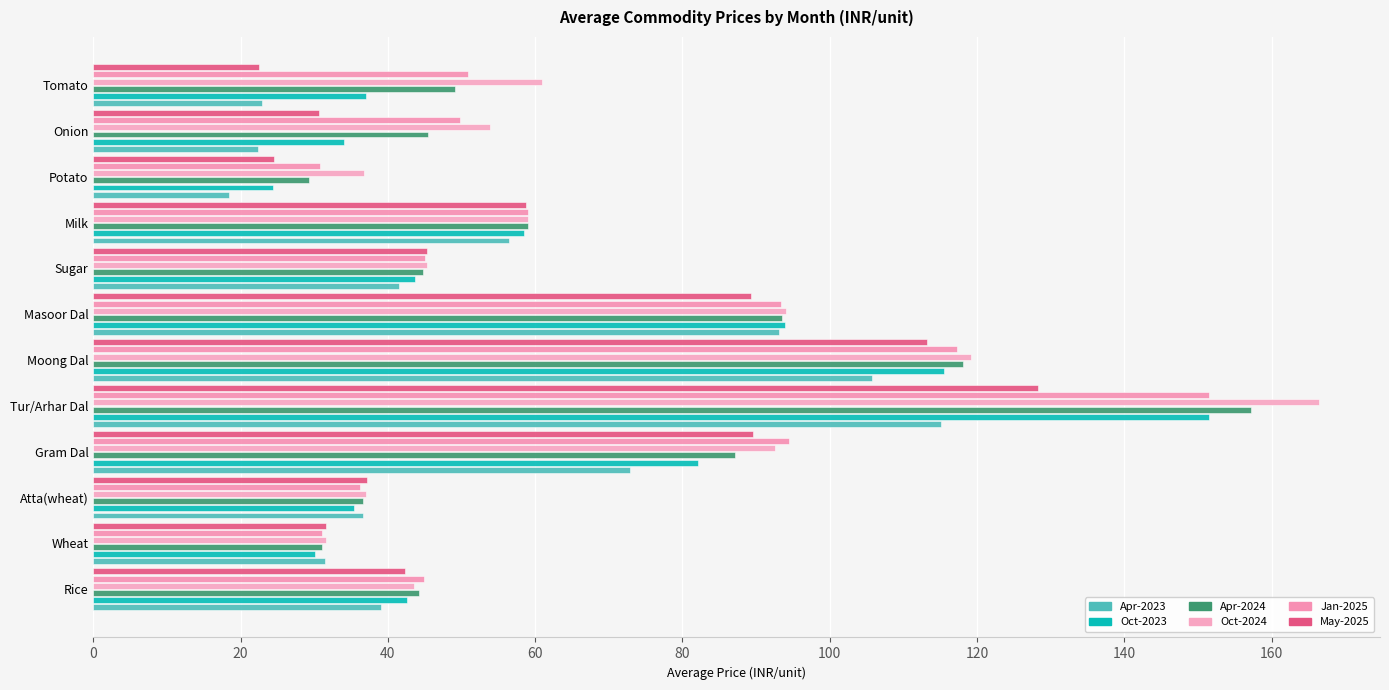

Which series has the largest total across all categories?

Oct-2024